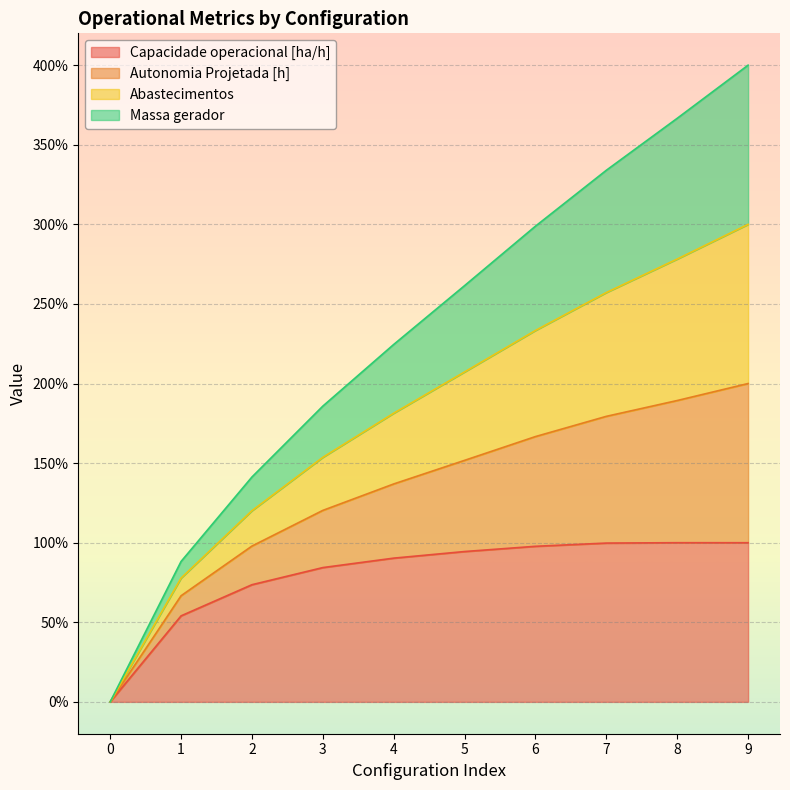

What is the total value across all series at 7?

334.0